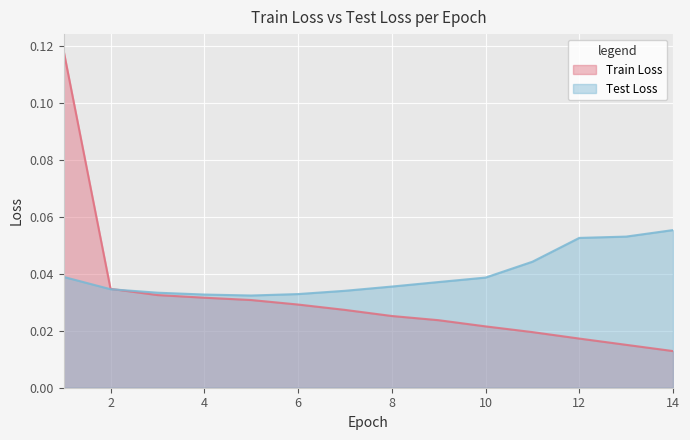

List the series in order of their peak value, lowest first.

Test Loss, Train Loss